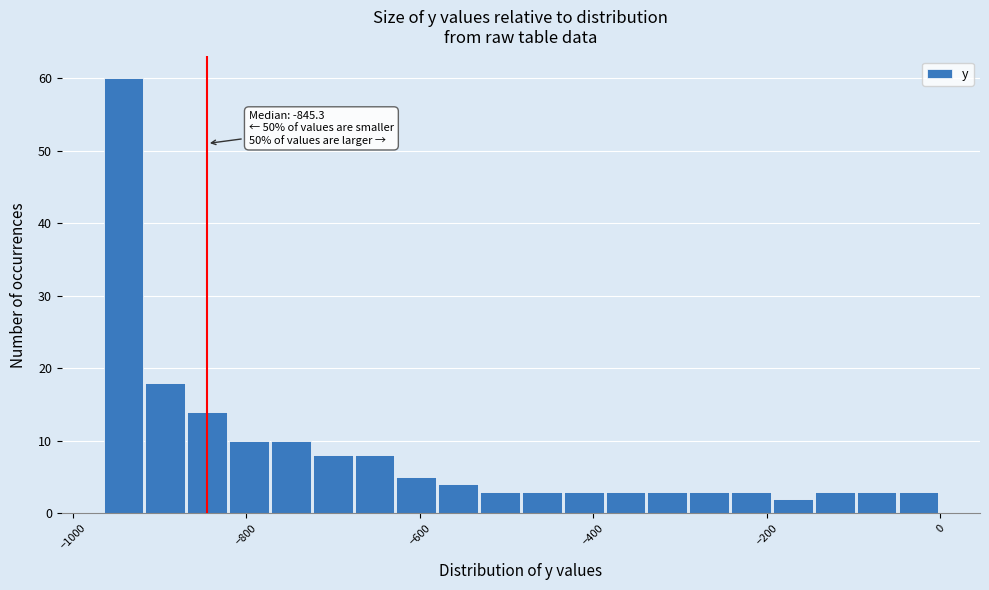

Read against the x-axis, roughly where is the centre of the tallest bar?

-940